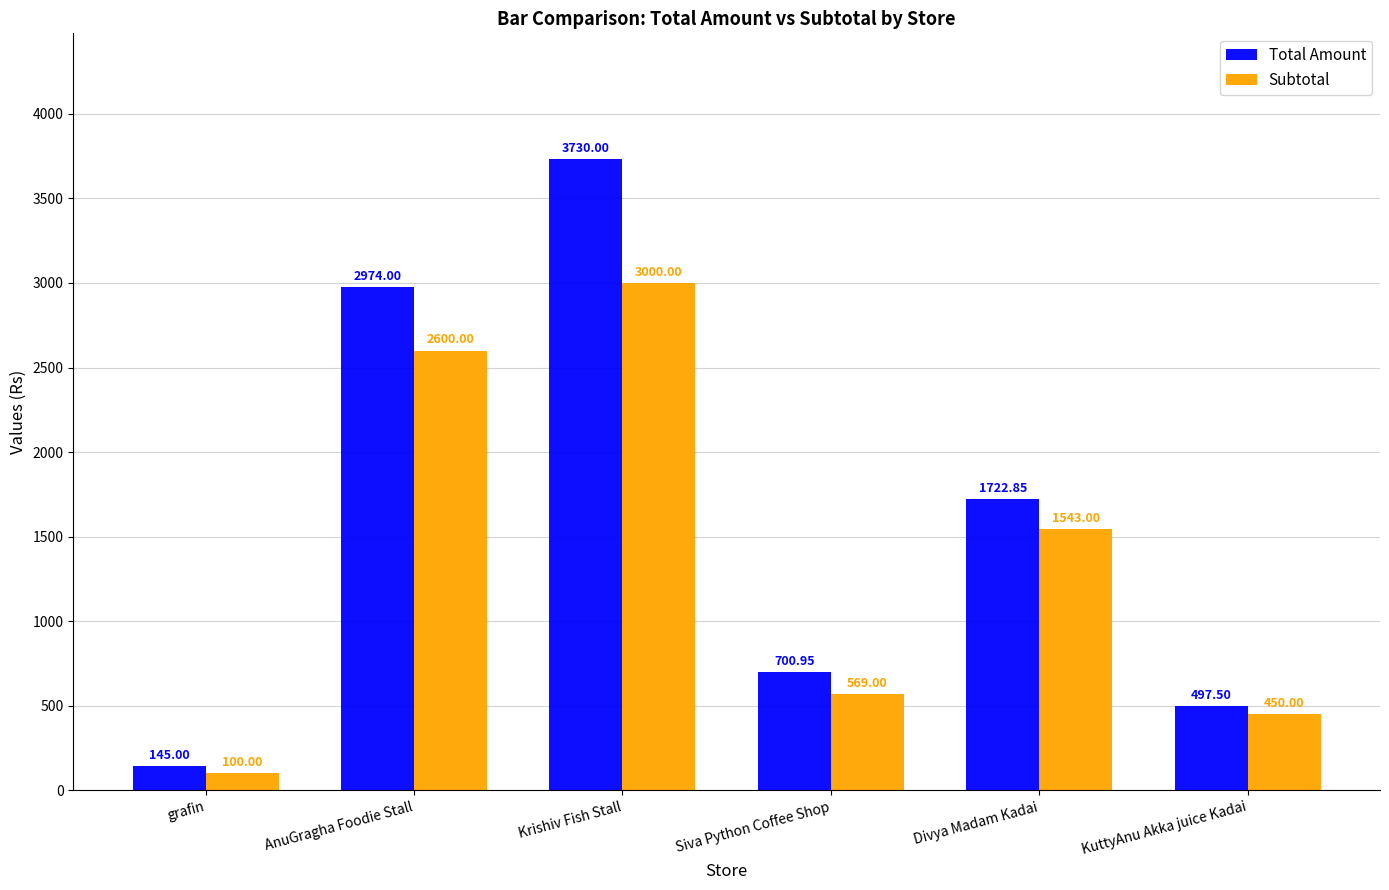

At which label is Subtotal closest to 1550?

Divya Madam Kadai